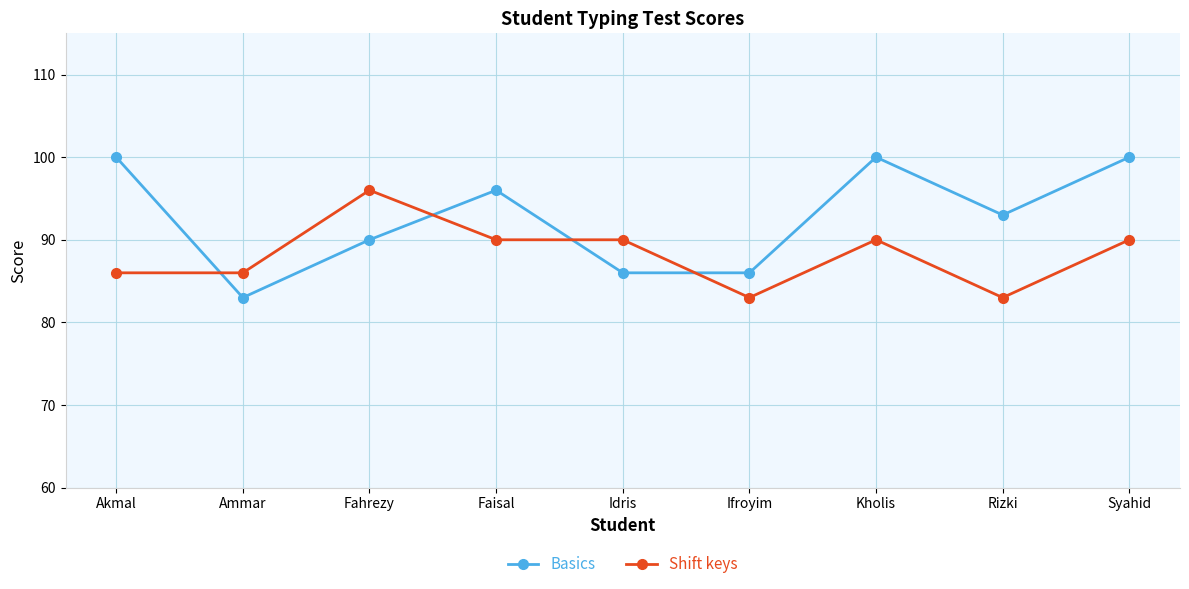

Reading left to right, list all the values displayed in this chart.

Basics: 100	83	90	96	86	86	100	93	100
Shift keys: 86	86	96	90	90	83	90	83	90